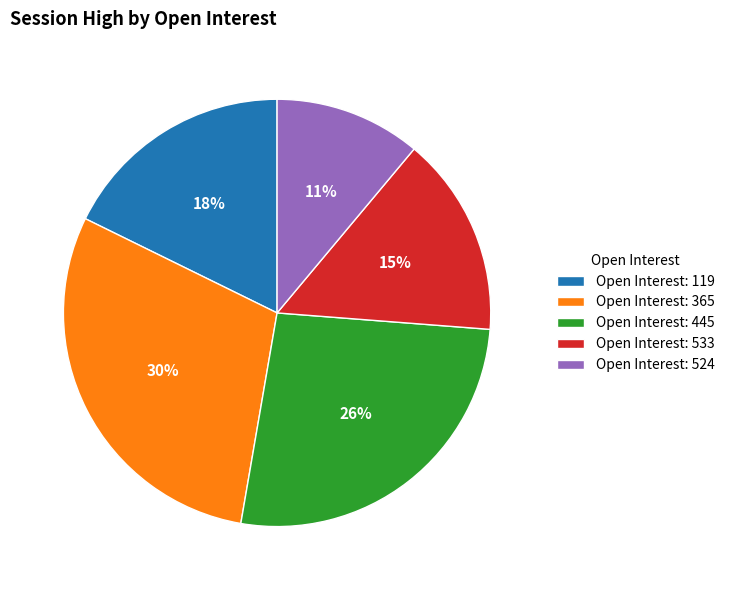

Count the number of slices in the pie.

5